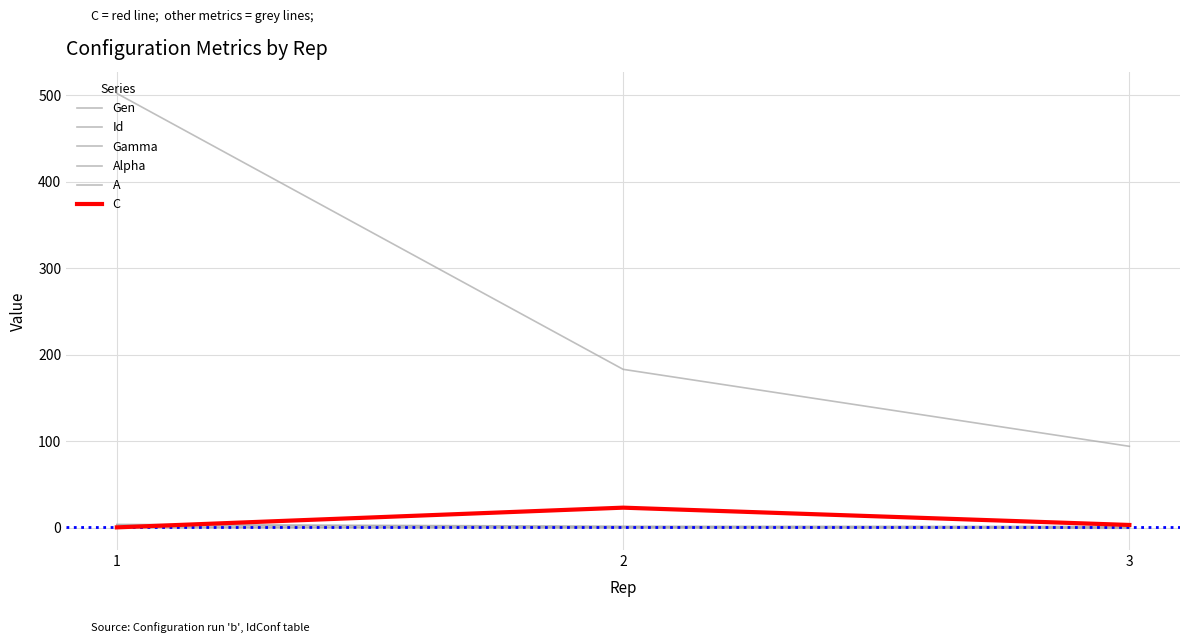

How many lines are shown in the chart?

6